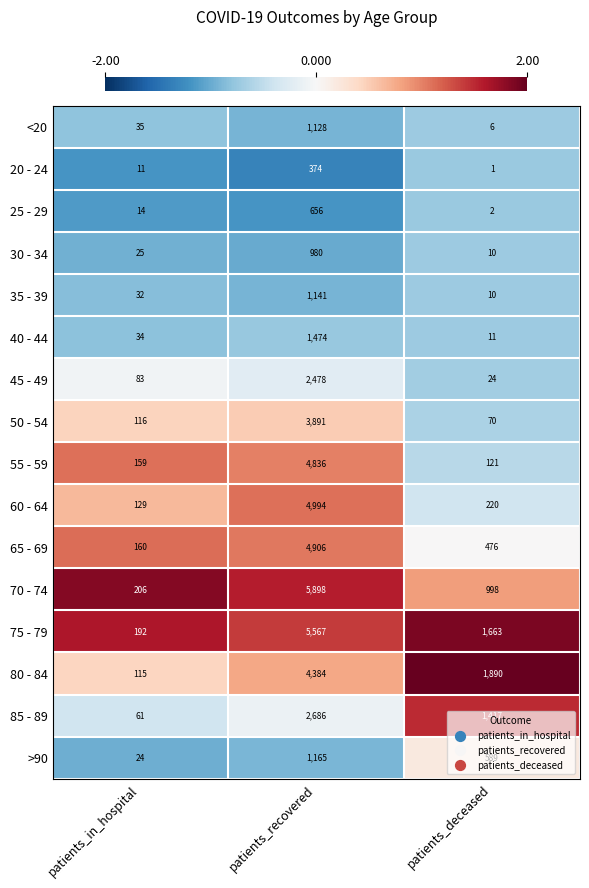

What is the difference between the highest and lowest values at patients_in_hospital?

195